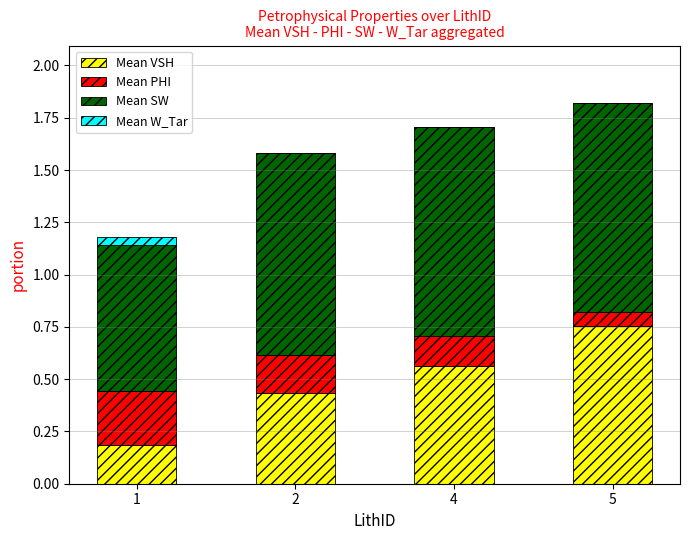

What is the total value across all series at 4?

1.7